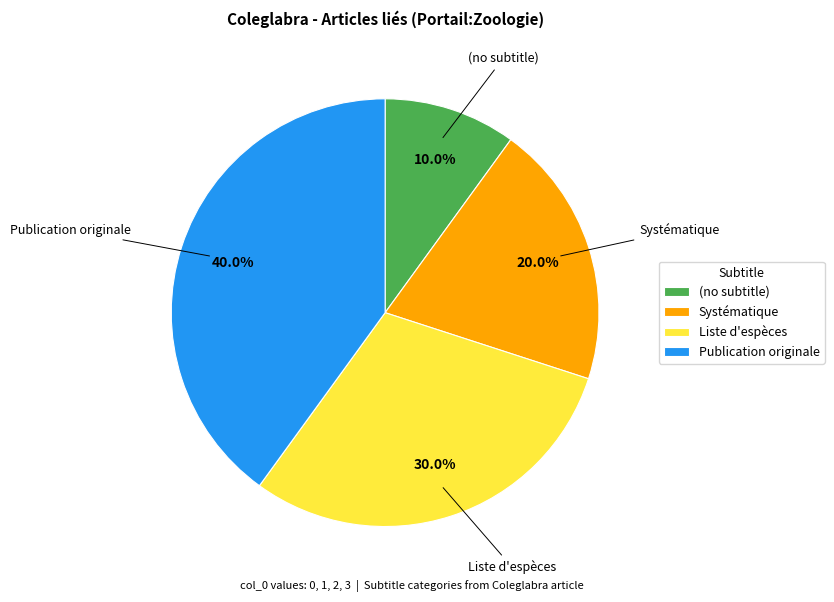

True or false: Liste d'espèces accounts for 19% of the total.

False